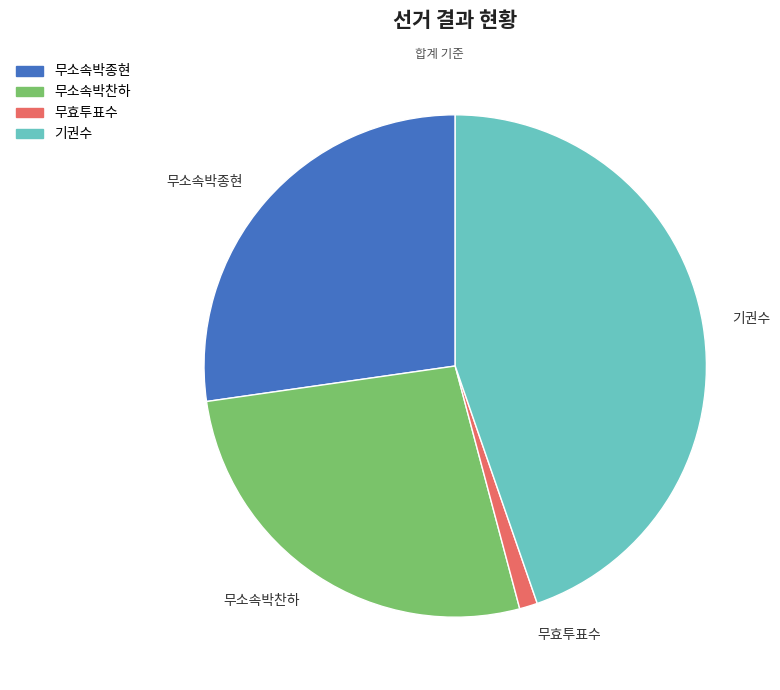

How many segments does this pie chart have?

4